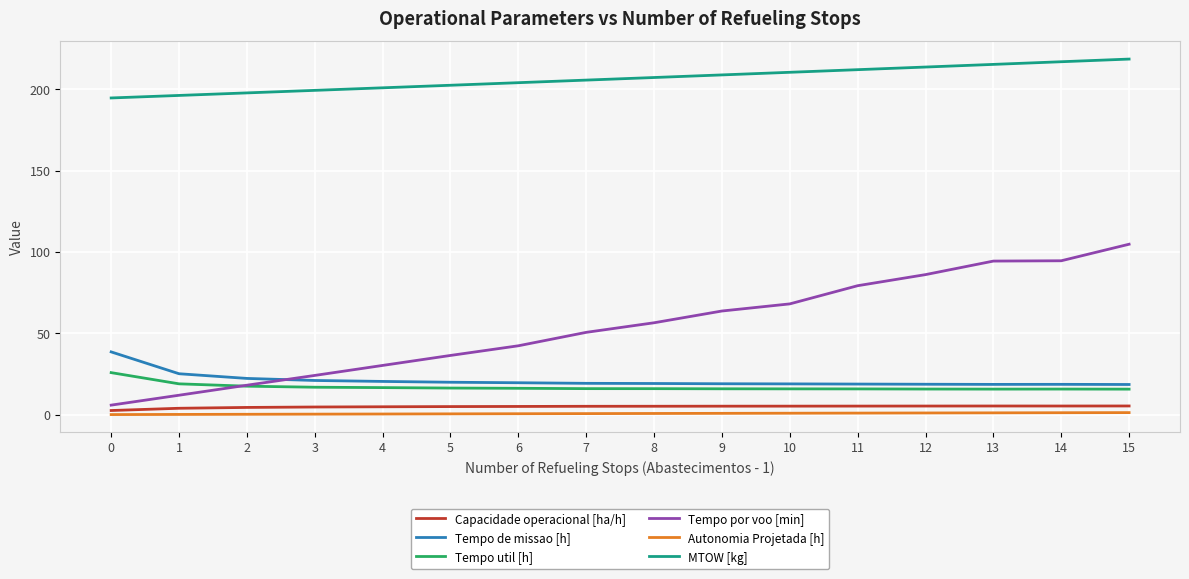

Which series has the largest total across all categories?

MTOW [kg]